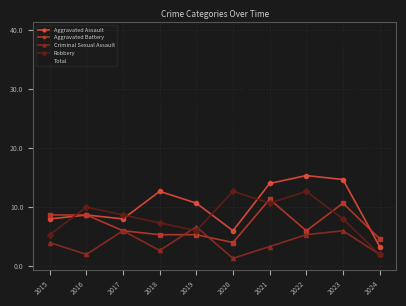

What is the difference between the Total values at 2017 and 2022?

15